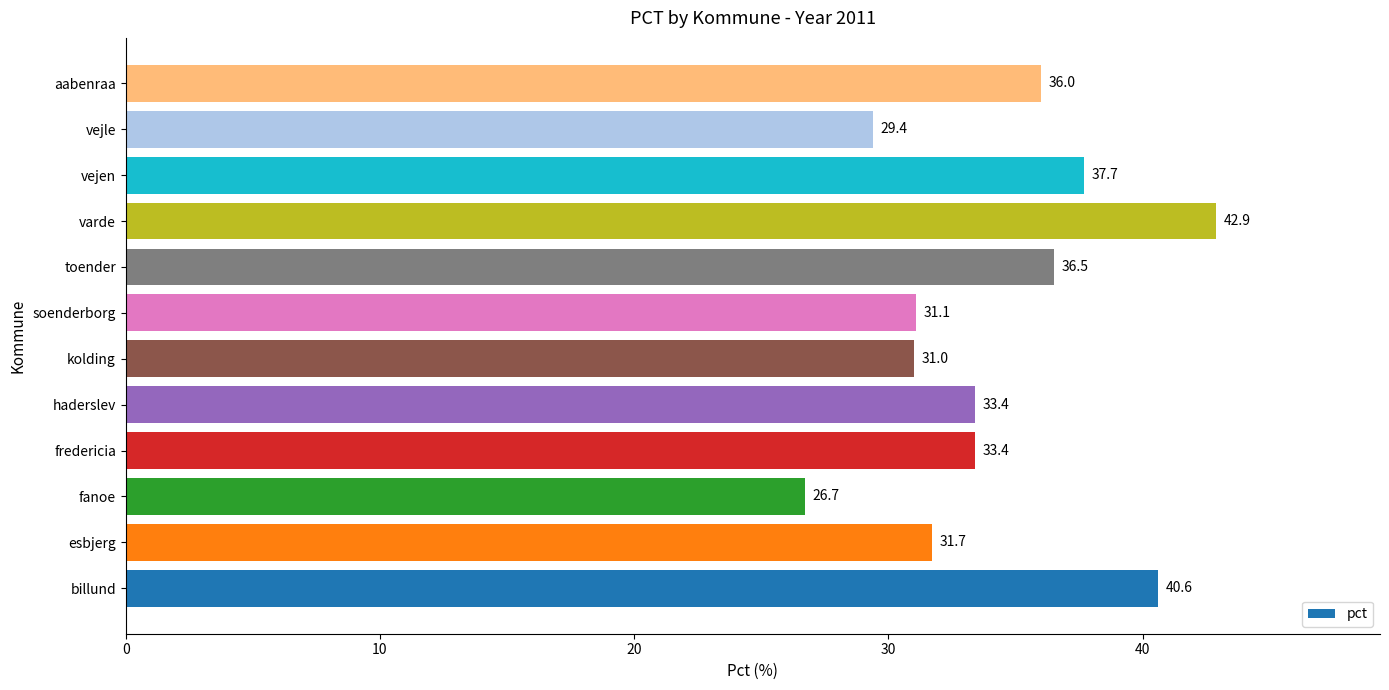

Which category has the lowest value across all series?

fanoe